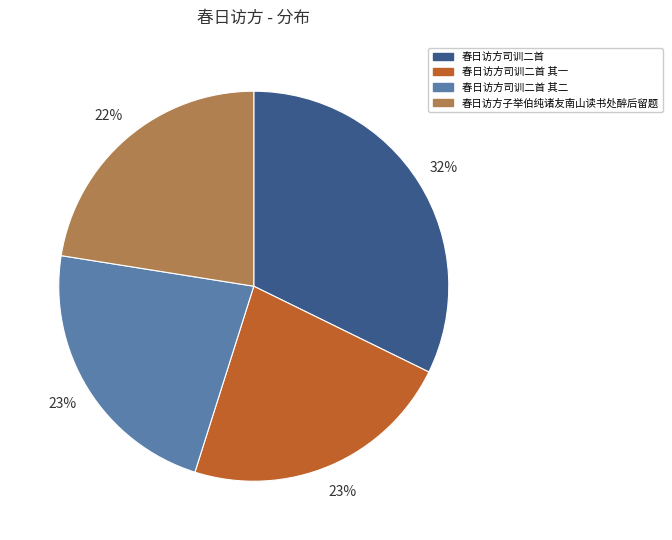

Does any single category account for the majority?

No